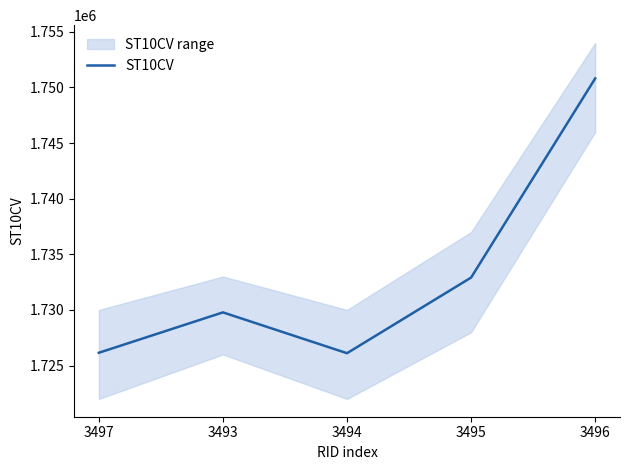

Is this an area chart (filled region under the line)?

No